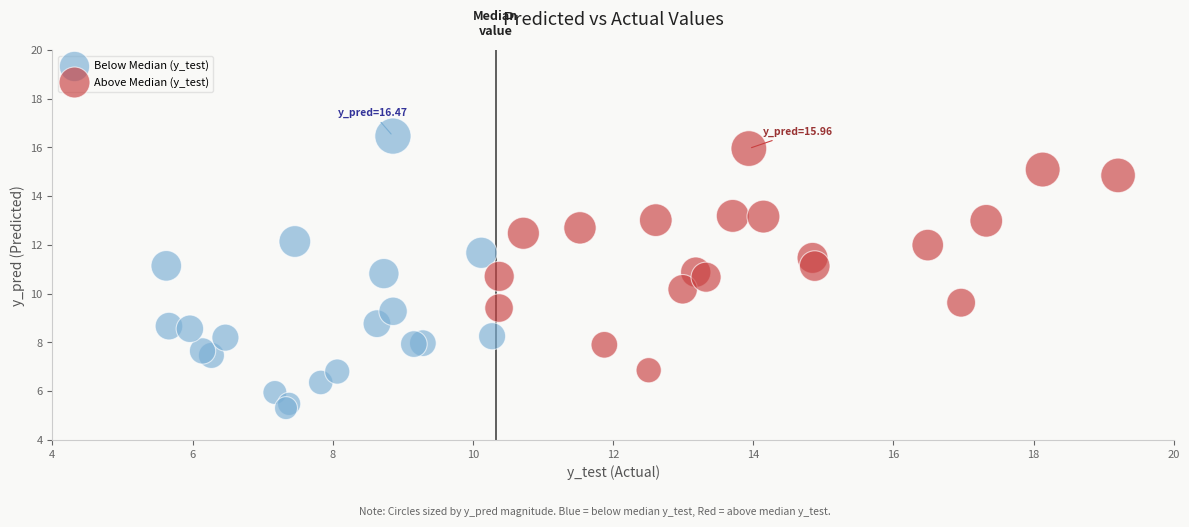

Which series contains the lowest Y value?

Below Median (y_test)